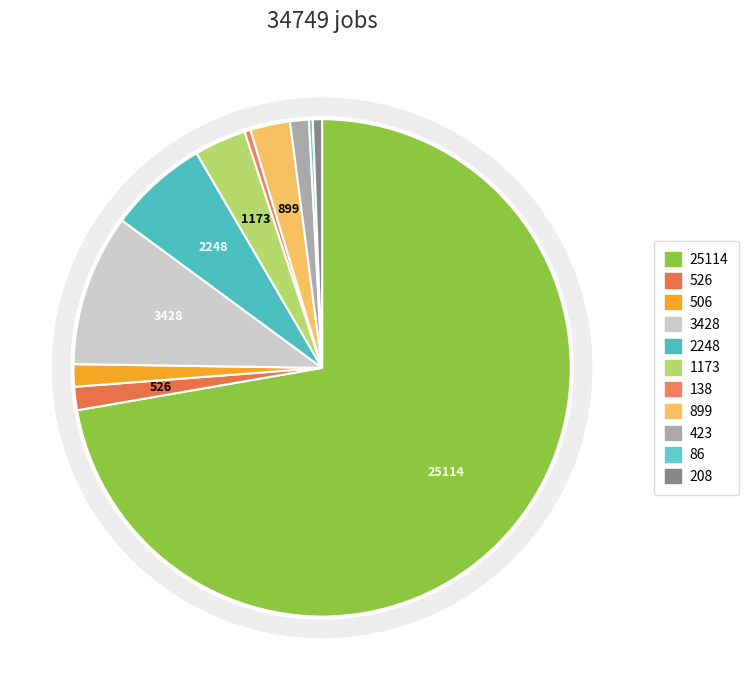

How many segments does this pie chart have?

11